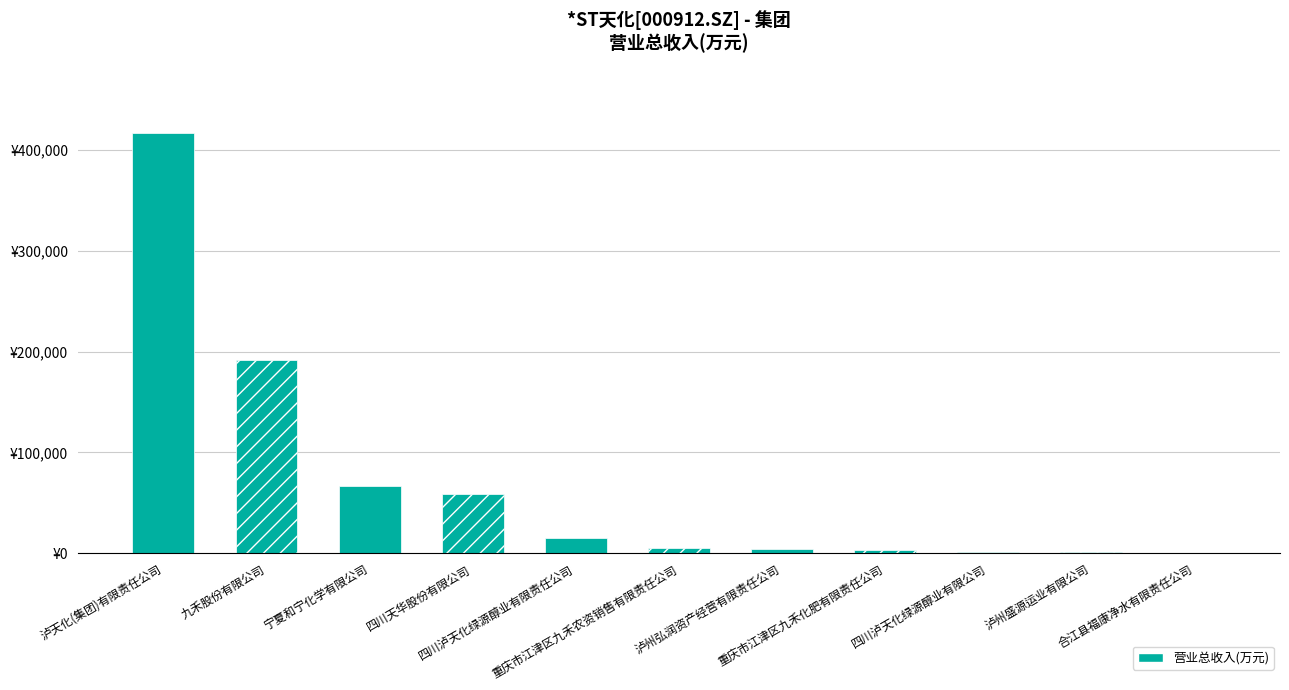

Reading left to right, transcribe all the data shown in this chart.

泸天化(集团)有限责任公司=417132.0	九禾股份有限公司=191629.6	宁夏和宁化学有限公司=66456.9	四川天华股份有限公司=58559.1	四川泸天化绿源醇业有限责任公司=15333.7	重庆市江津区九禾农资销售有限责任公司=5134.0	泸州弘润资产经营有限责任公司=4093.3	重庆市江津区九禾化肥有限责任公司=3215.1	四川泸天化绿源醇业有限公司=1665.3	泸州盛源运业有限公司=1211.2	合江县福康净水有限责任公司=15.4